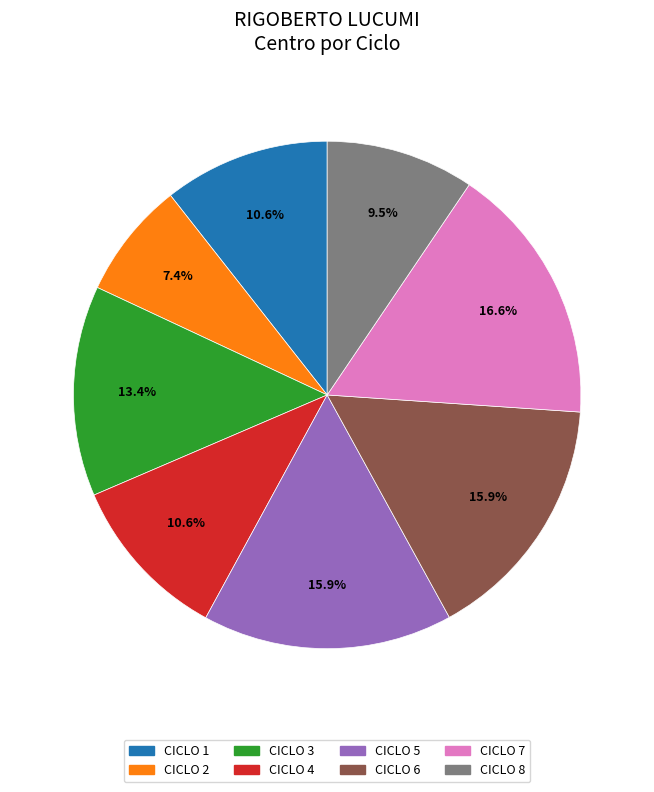

What is the largest slice in the pie chart?

CICLO 7